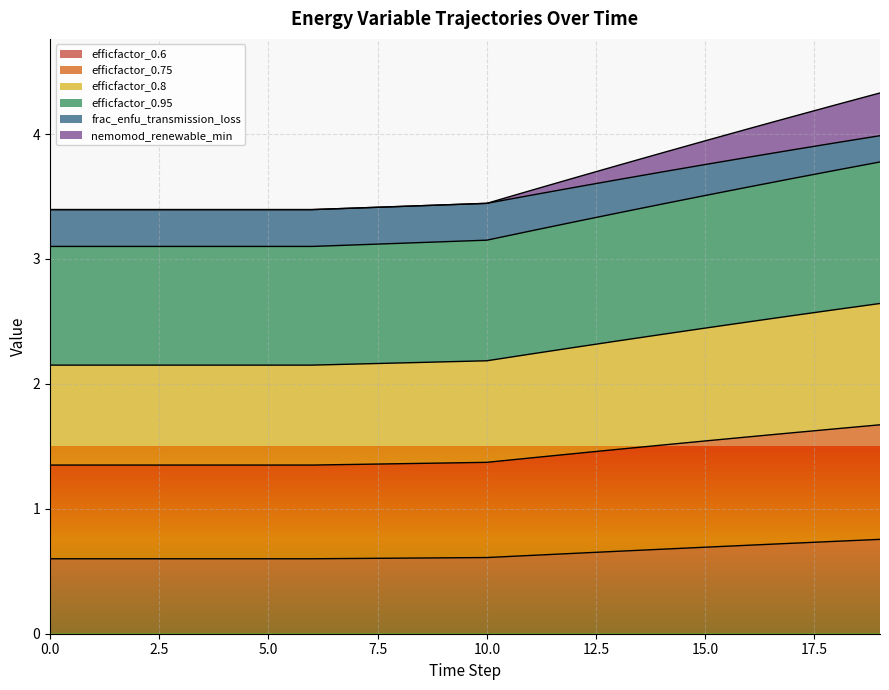

What is the value of the frac_enfu_transmission_loss point at the 10th from the left?

3.4